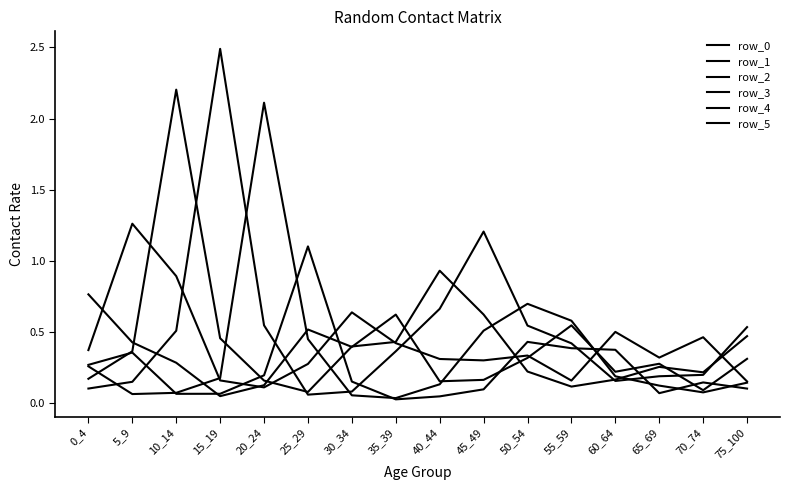

The value of row_4 at 45_49 is 0.5. True or false?

True